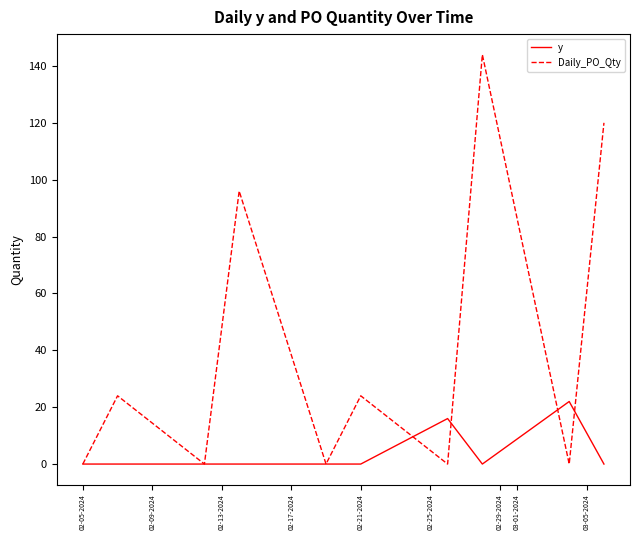

Rank the series by their average value, from lowest to highest.

y, Daily_PO_Qty